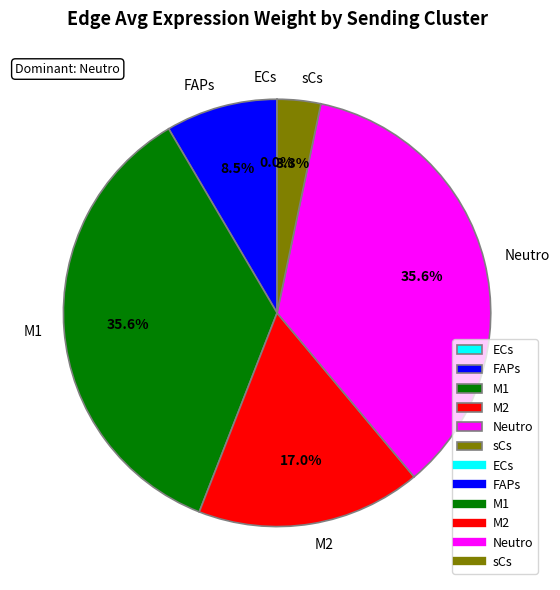

Do FAPs and M1 together represent more than half of the pie?

No